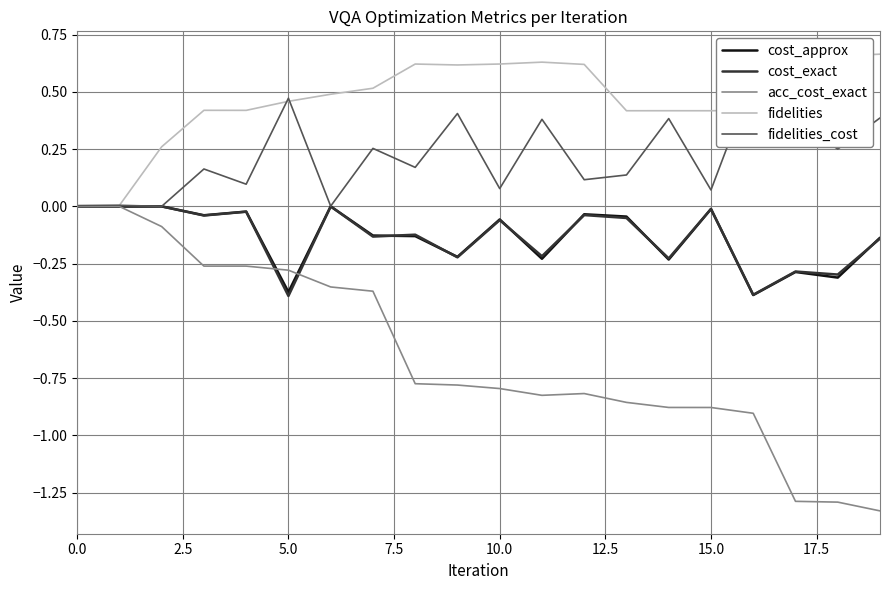

What are all the series names shown in the legend?

cost_approx, cost_exact, acc_cost_exact, fidelities, fidelities_cost